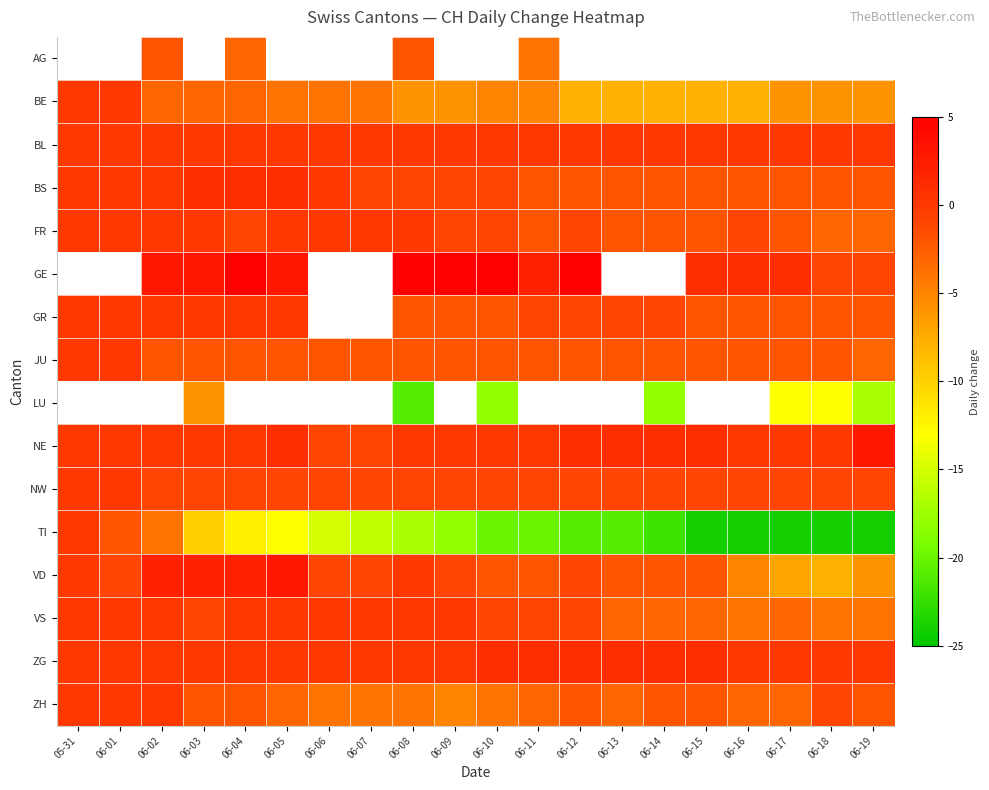

At which category is the sum across all series the highest?

06-08